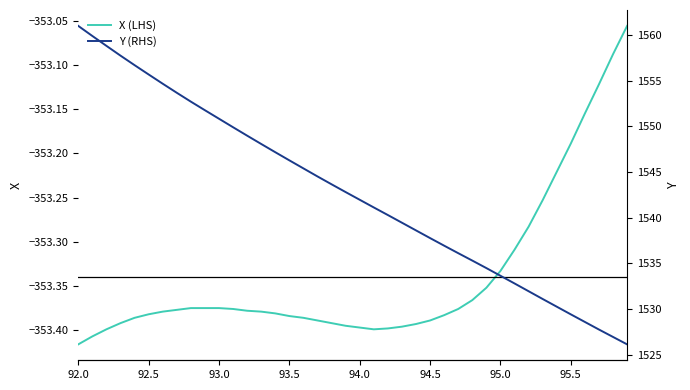

What are all the series names shown in the legend?

X (LHS), Y (RHS)